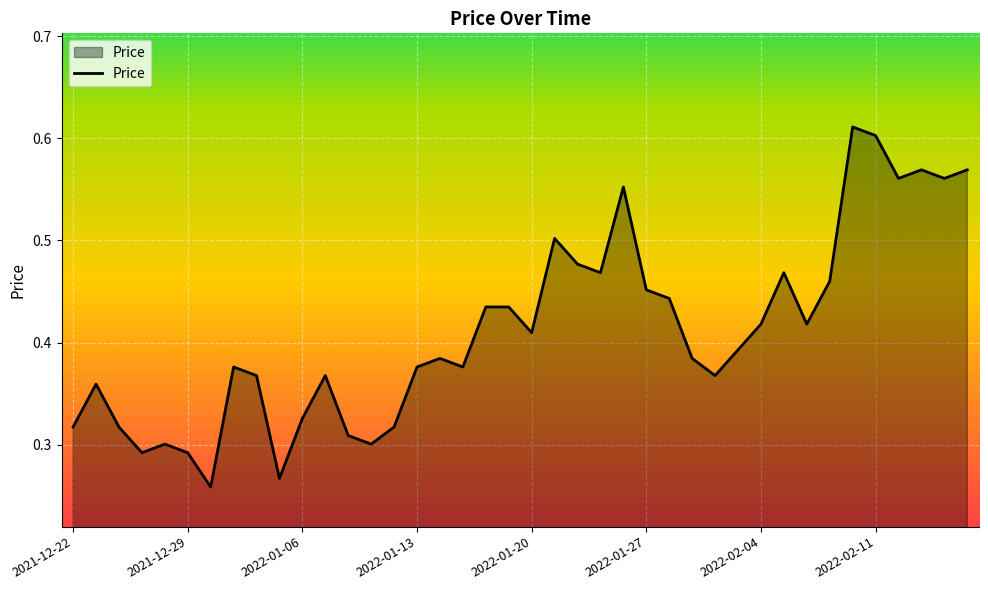

True or false: there are more than 2 points higher than both neighbors.

True